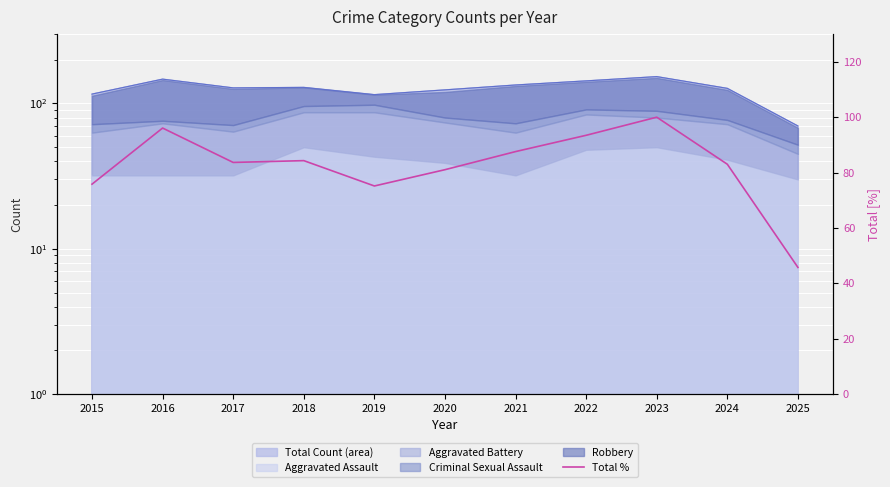

The value at 2023 is 62.1. True or false?

False